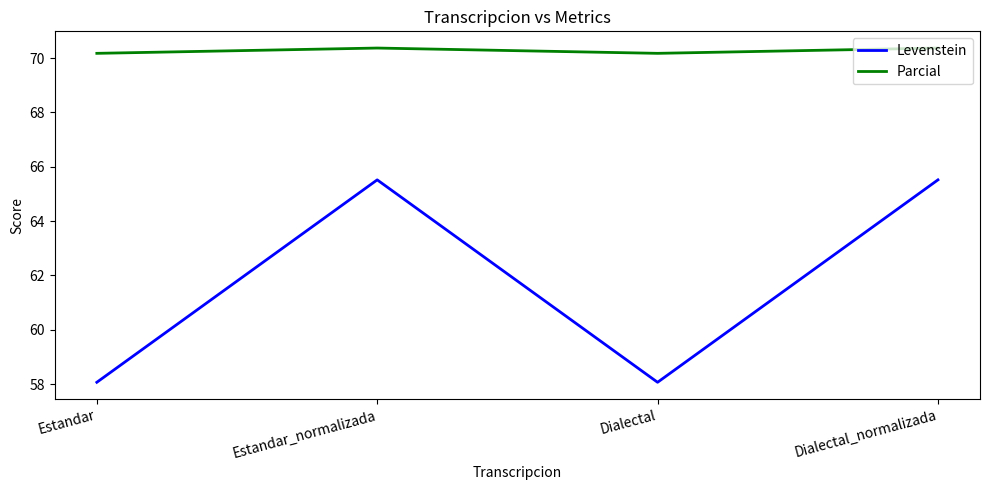

What is the approximate value of Levenstein at Dialectal?

58.1